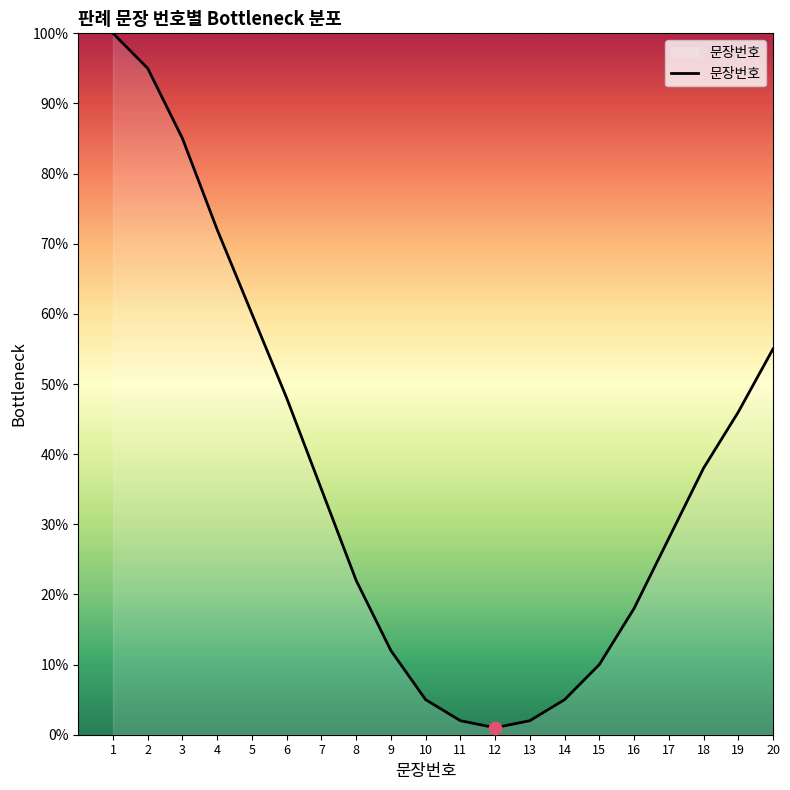

Approximately how many times larger is the value at 4 compared to 6?

1.5